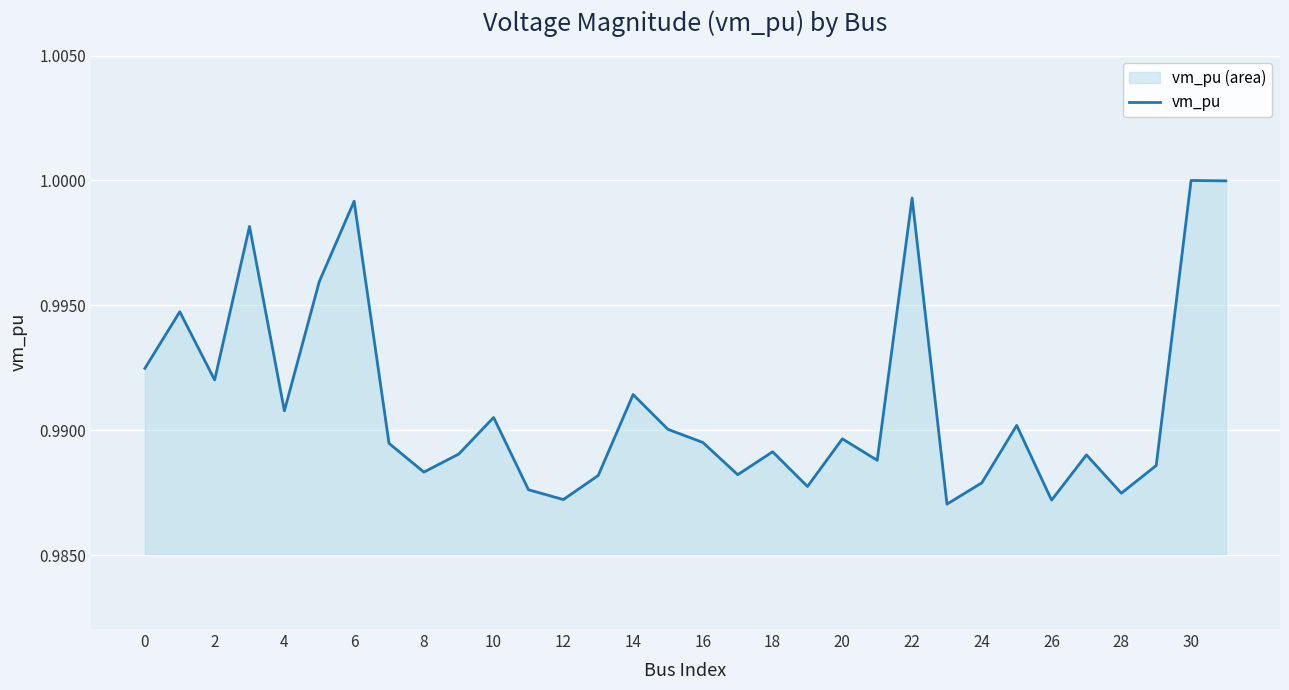

Read the value at 16.

1.0